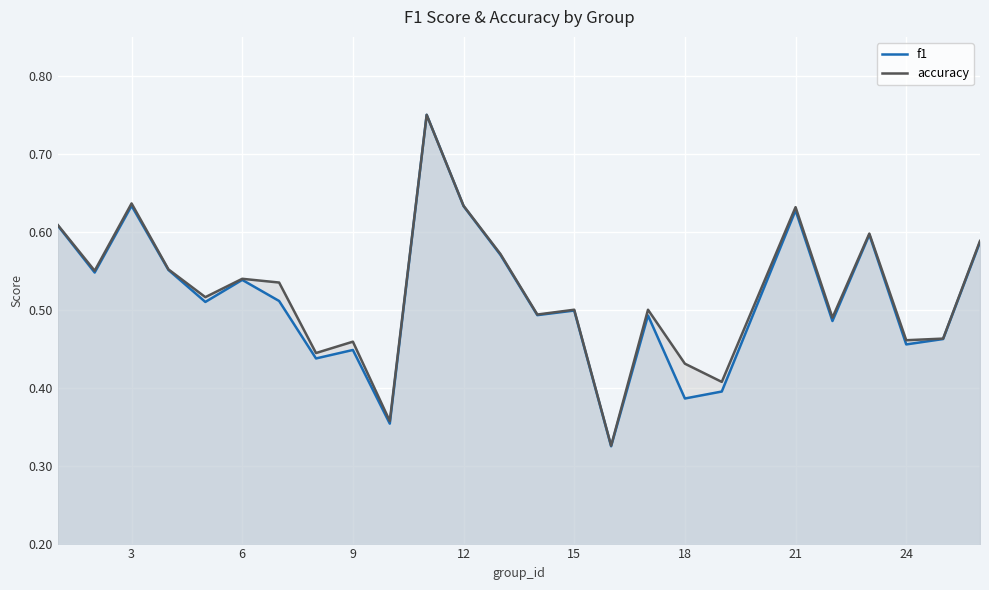

Which series has the widest spread of values?

f1